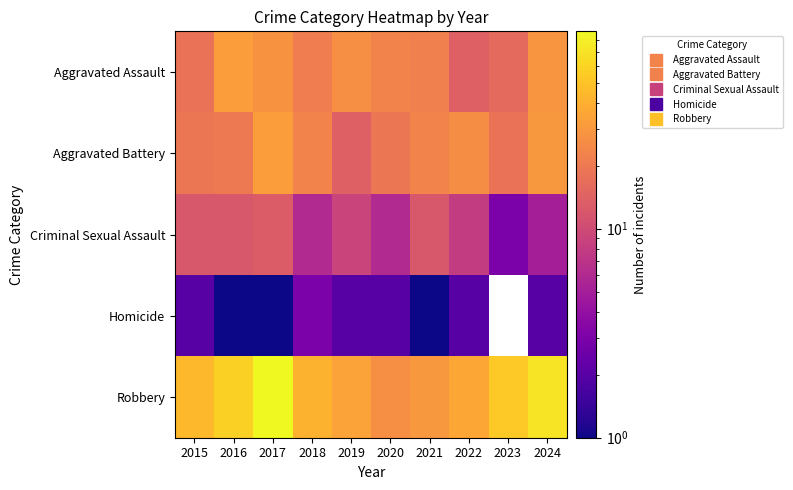

What is the spread (max minus min) of values at 2016?

56.0